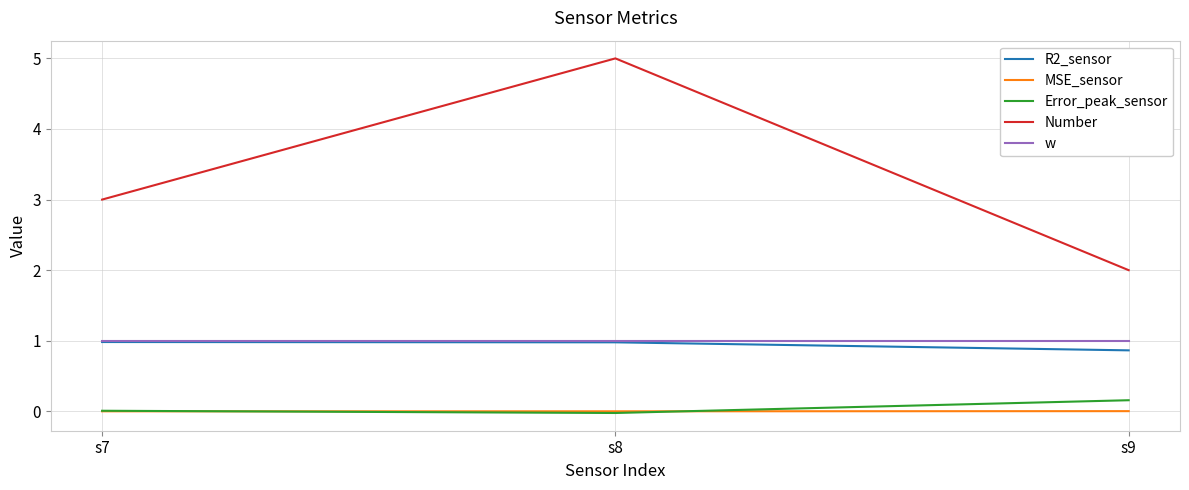

Which series changed the most between s7 and s8?

Number